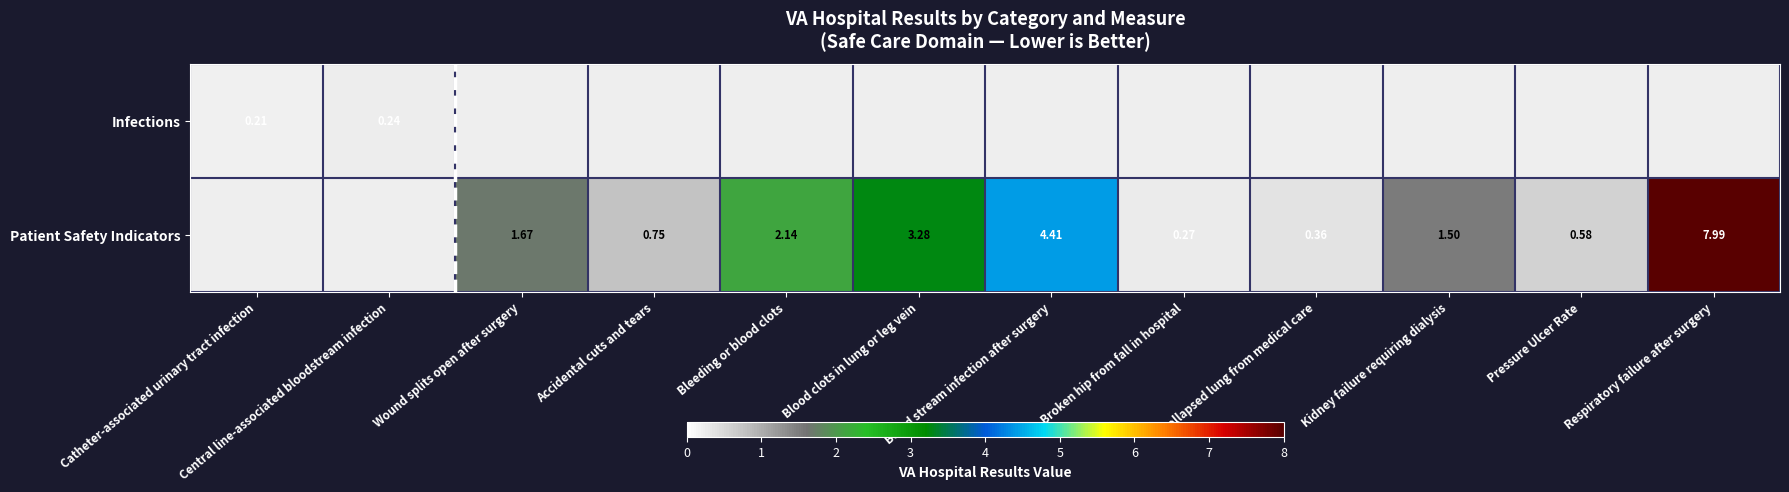

What is the difference between the Patient Safety Indicators values at Accidental cuts and tears and Broken hip from fall in hospital?

0.5